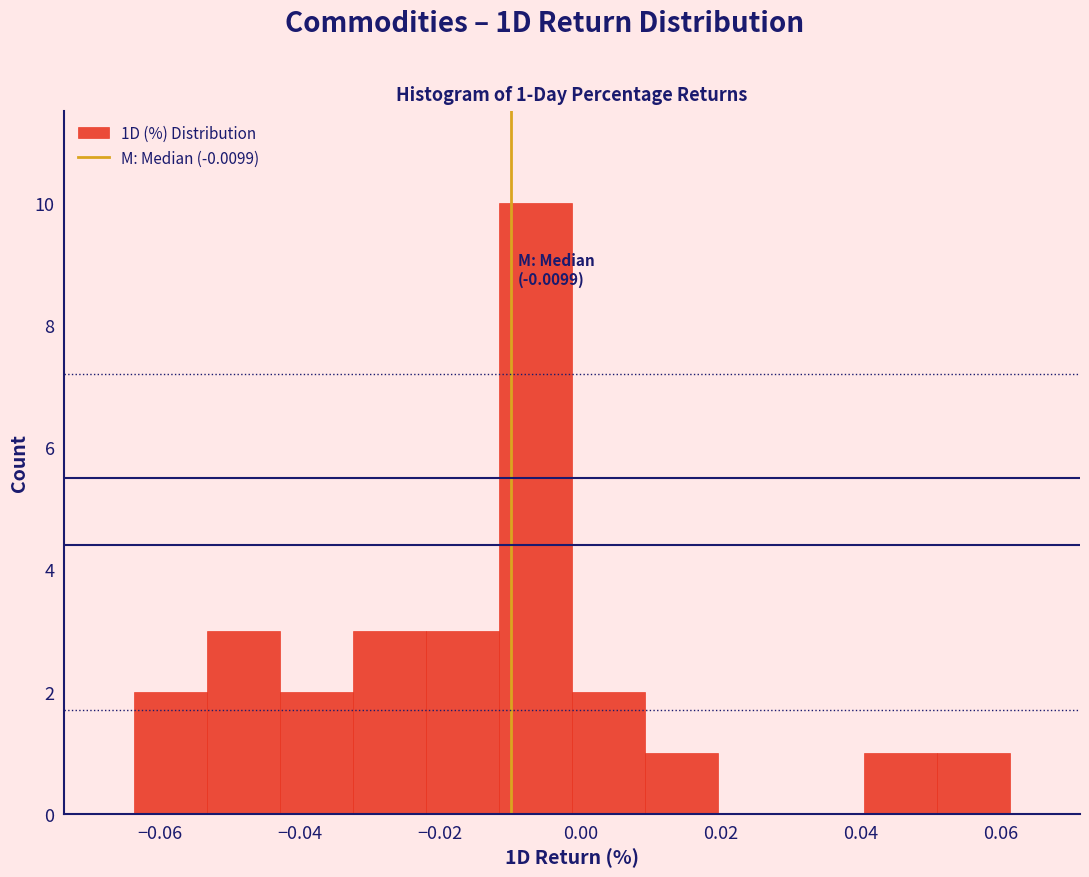

Over which range of the x-axis is the bar tallest?

-0.012 to -0.002